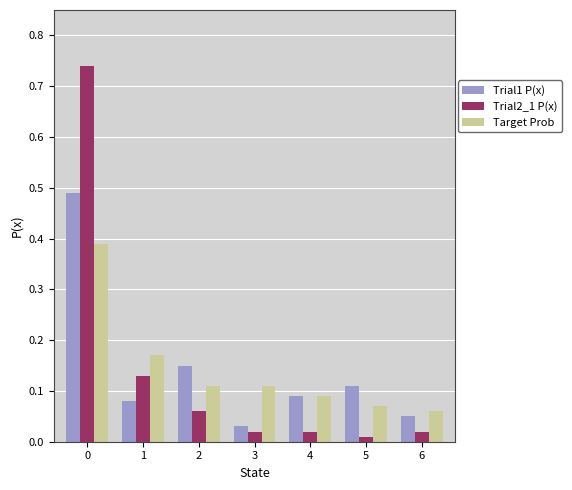

What is the difference between the maximum and second lowest values in the Target Prob series?

0.3